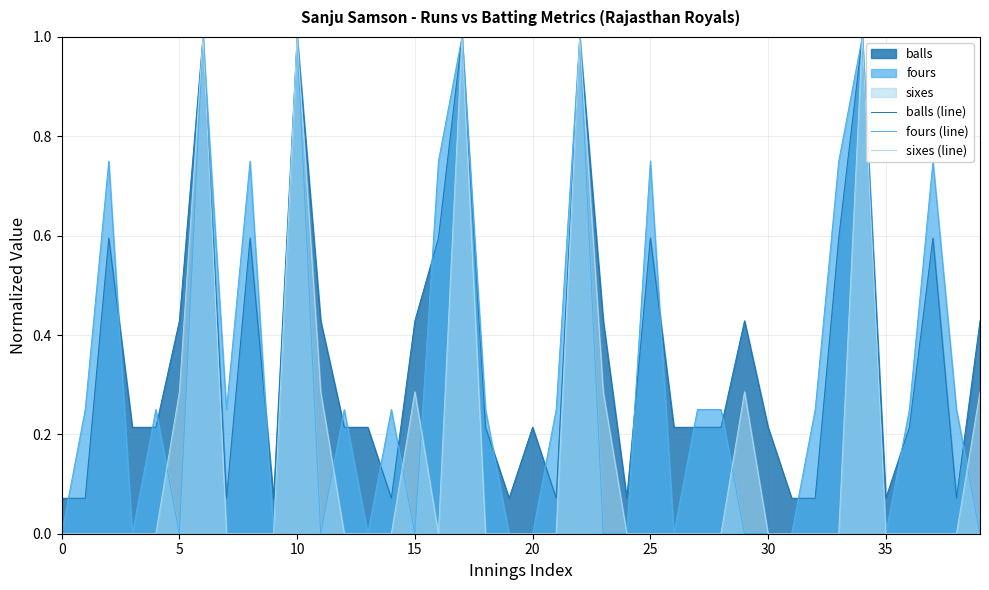

How many distinct data groups are displayed?

3